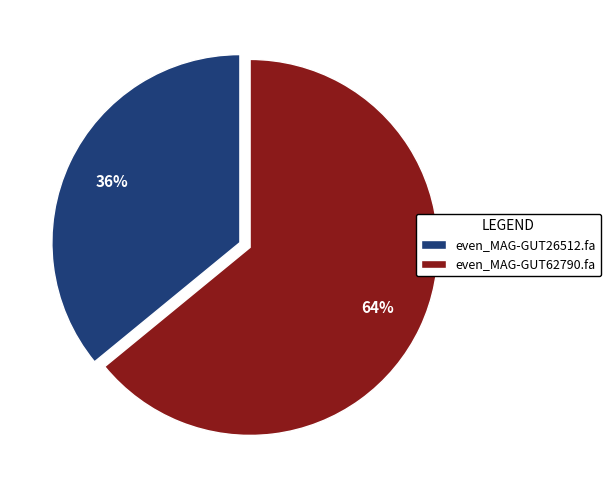

Rank the categories by value from lowest to highest.

even_MAG-GUT26512.fa, even_MAG-GUT62790.fa